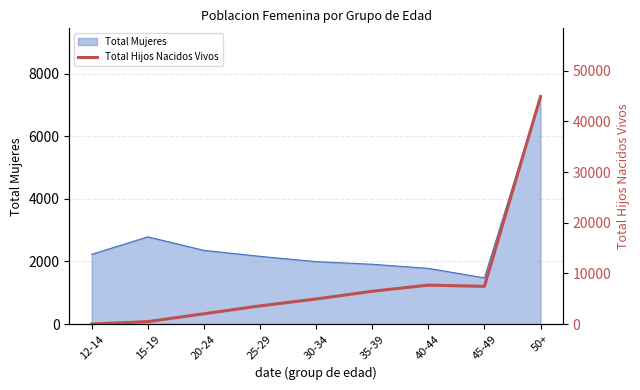

Rank the categories by value from highest to lowest.

50+, 40-44, 45-49, 35-39, 30-34, 25-29, 20-24, 15-19, 12-14